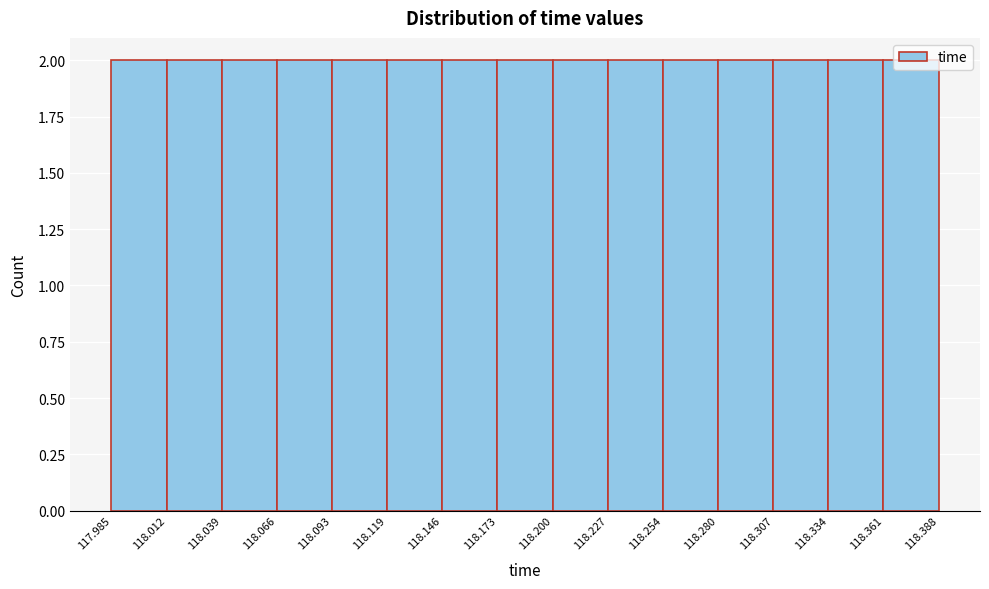

What is the height of the bar covering 117.985 to 118.012 on the x-axis? The values are not printed on the chart, so give them approximately, as read against the axis.

2